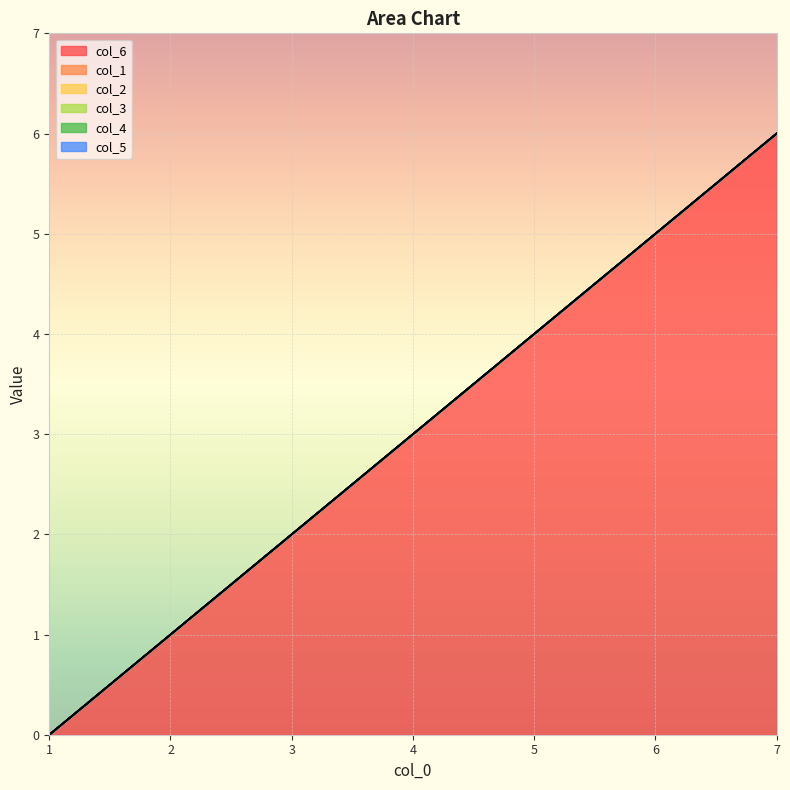

What are all the series names shown in the legend?

col_6, col_1, col_2, col_3, col_4, col_5